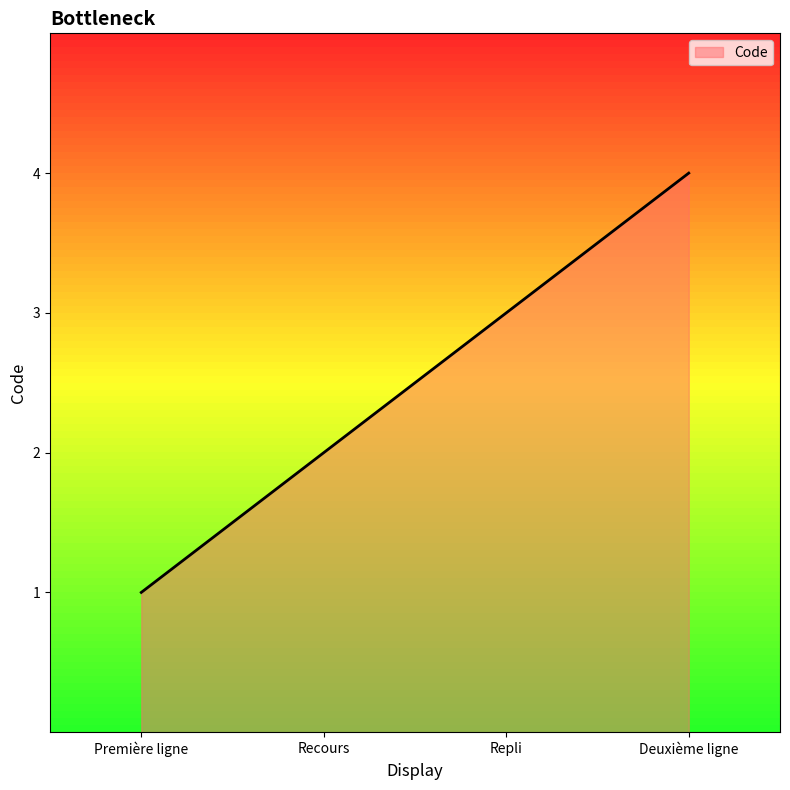

What is the ratio of the value at Deuxième ligne to the value at Recours?

2.0